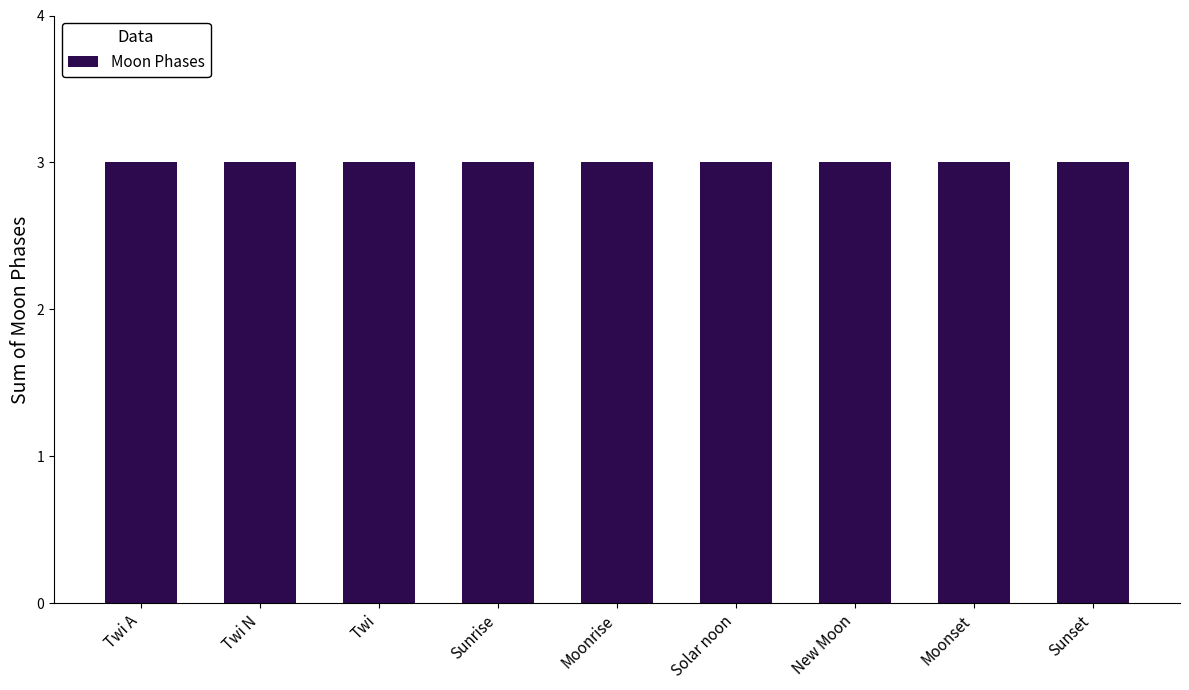

Are the bars horizontal?

No